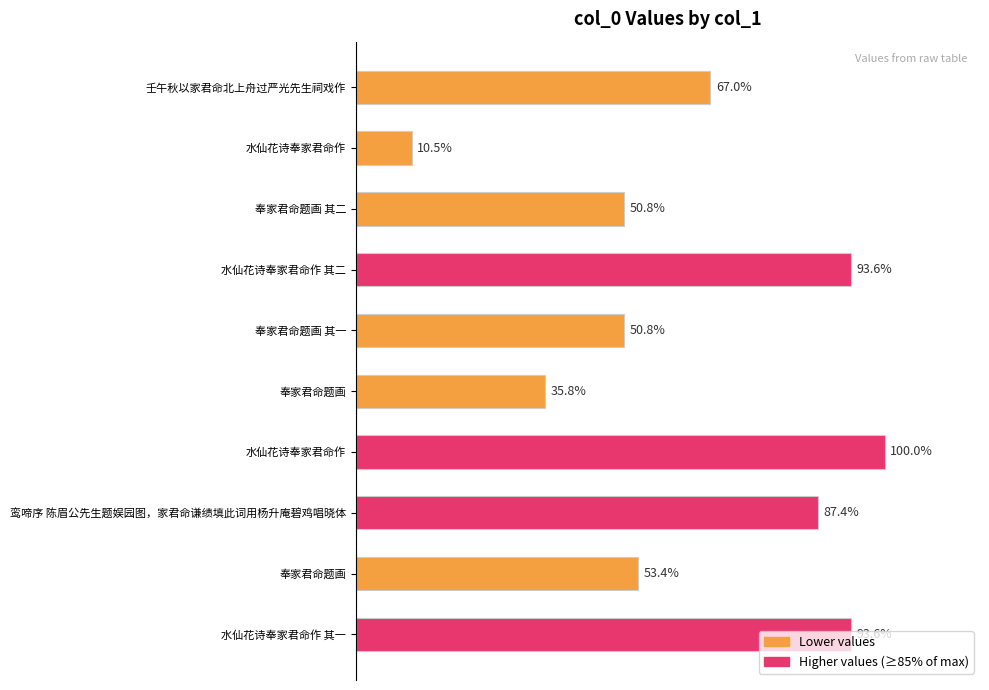

Are the bars horizontal?

Yes